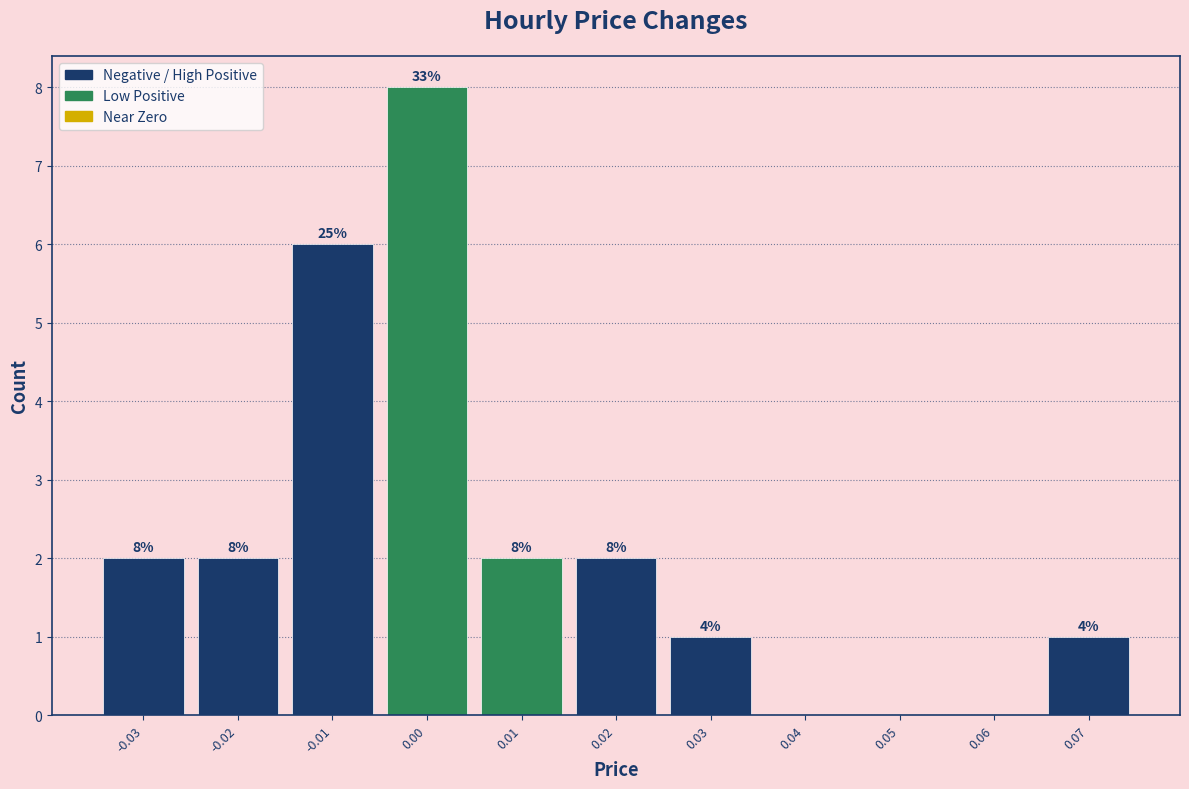

Which range on the x-axis has the tallest bar?

-0.005 to 0.005